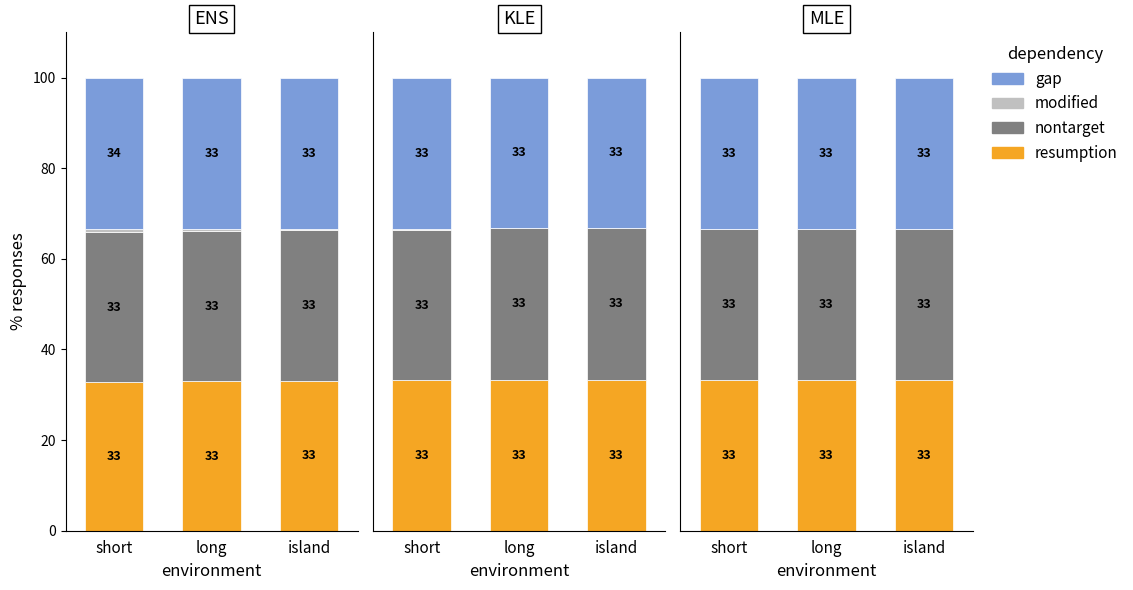

At how many categories does at least one series exceed 30?

3